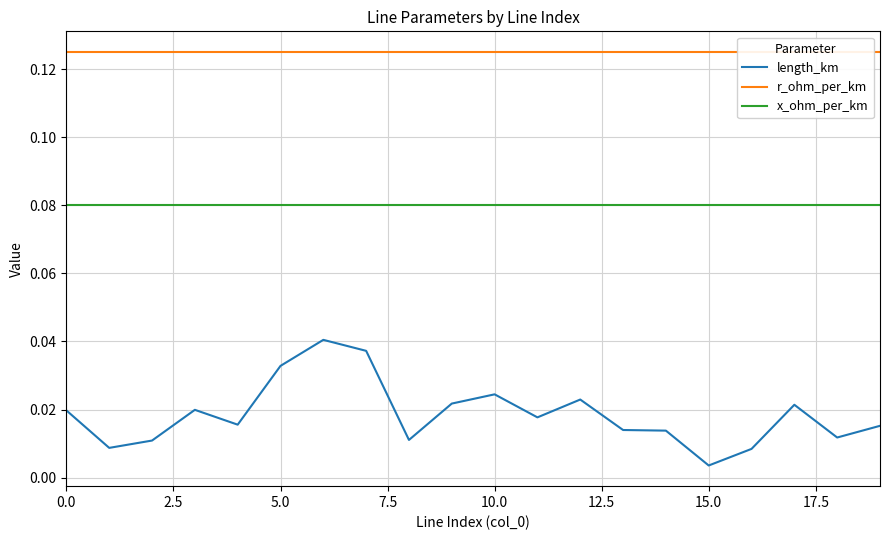

True or false: x_ohm_per_km and length_km cross at least once.

False